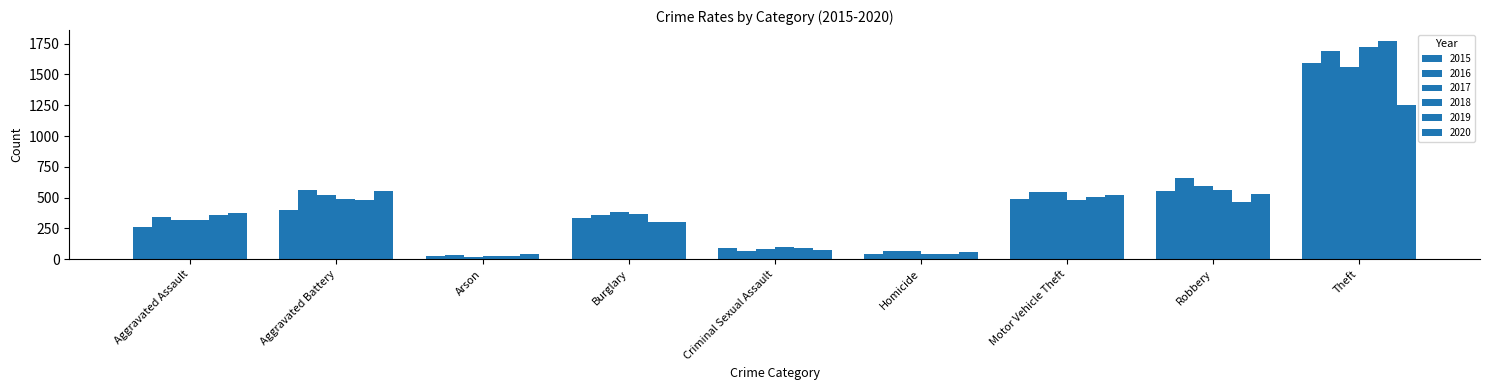

True or false: 2017 has a value of 131 at Aggravated Assault.

False